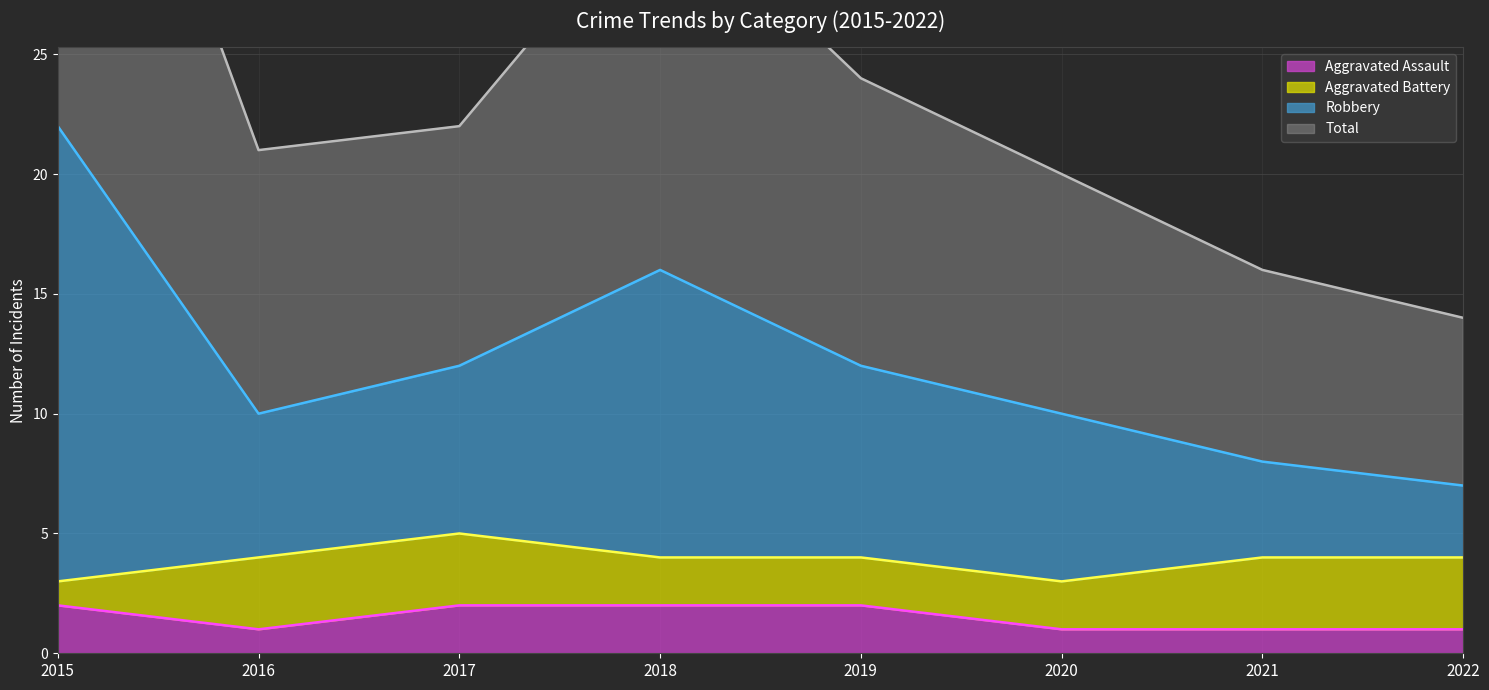

The value of Total (line) at 2018 is 32. True or false?

True